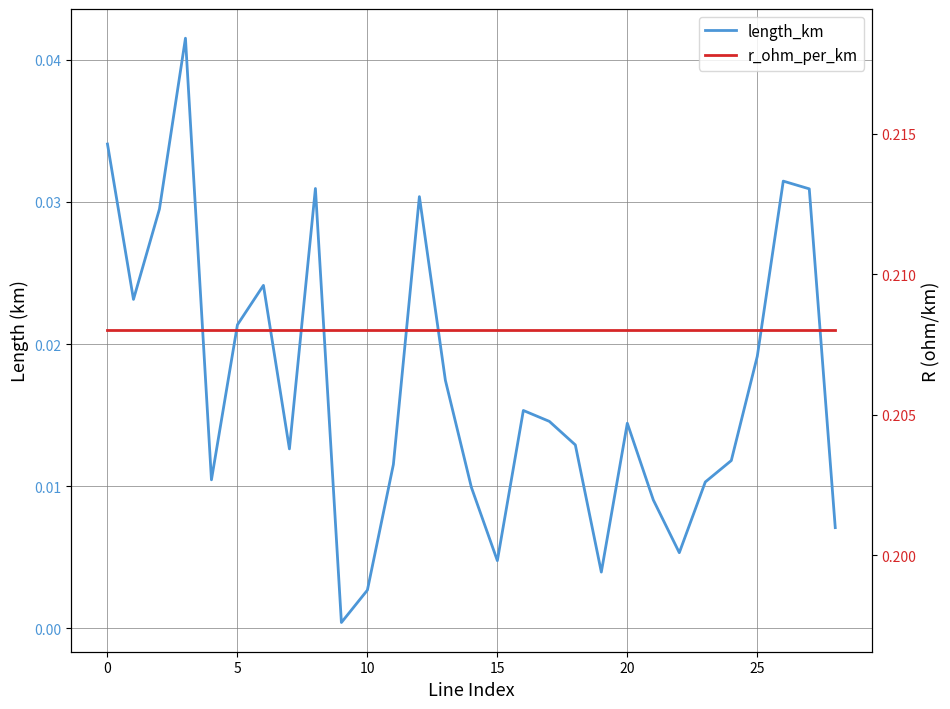

What is the value of the r_ohm_per_km point at the 20th from the left?

0.2